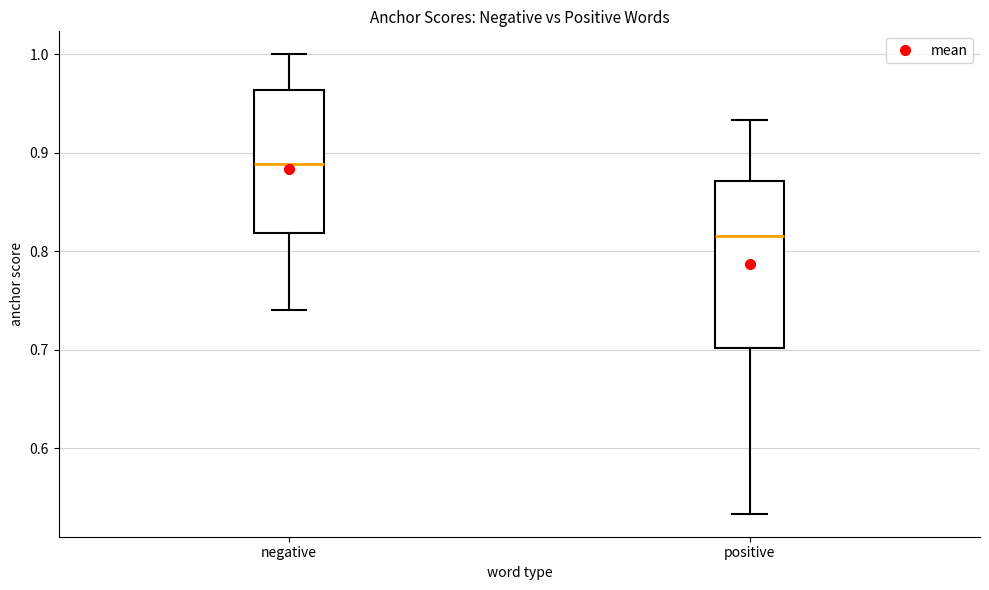

Where does the lower whisker of the box for negative end on the y-axis? The values are not printed on the chart, so give them approximately, as read against the axis.

0.74